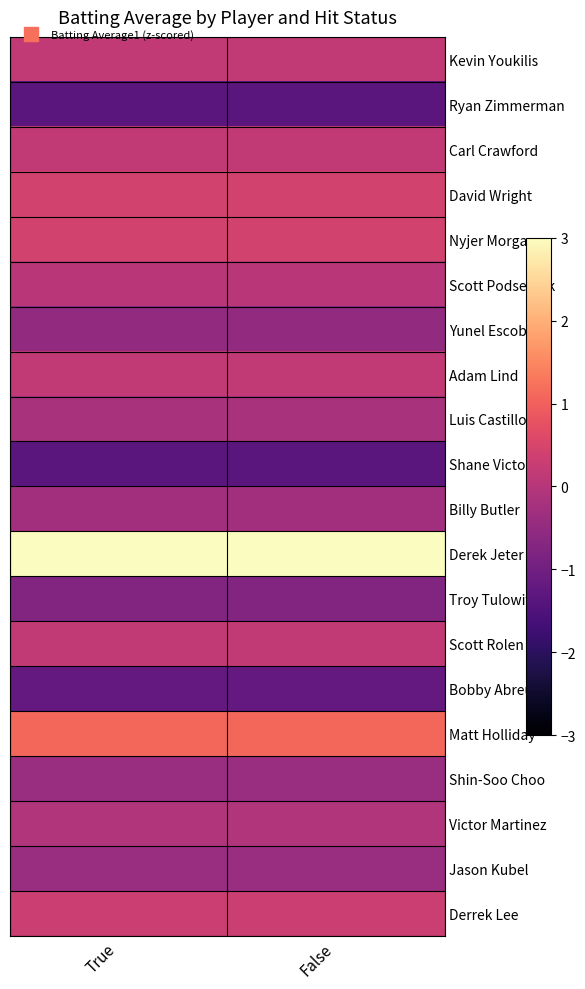

Rank the series by their maximum value, from lowest to highest.

Ryan Zimmerman, Shane Victorino, Bobby Abreu, Troy Tulowitzki, Yunel Escobar, Shin-Soo Choo, Jason Kubel, Billy Butler, Luis Castillo, Victor Martinez, Scott Podsednik, Kevin Youkilis, Carl Crawford, Adam Lind, Scott Rolen, Derrek Lee, David Wright, Nyjer Morgan, Matt Holliday, Derek Jeter